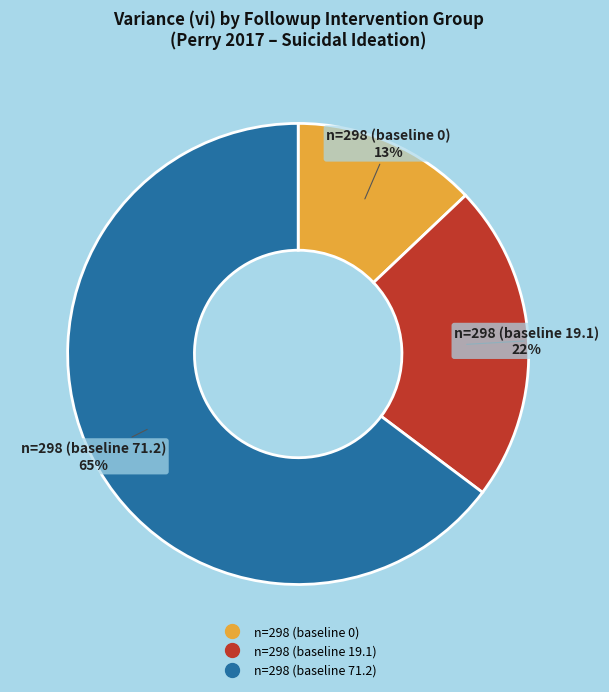

To the nearest percent, what is the average slice percentage?

33%